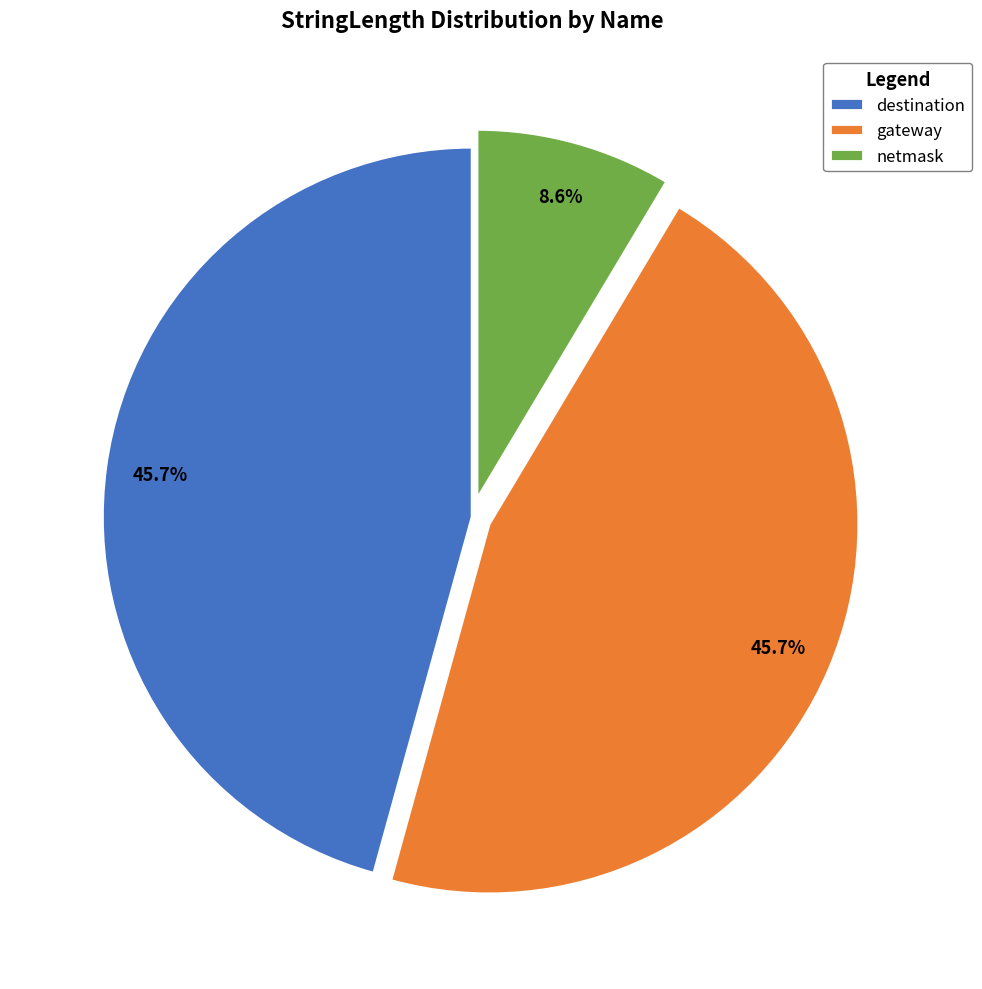

To the nearest percent, what percentage of the pie is destination?

46%